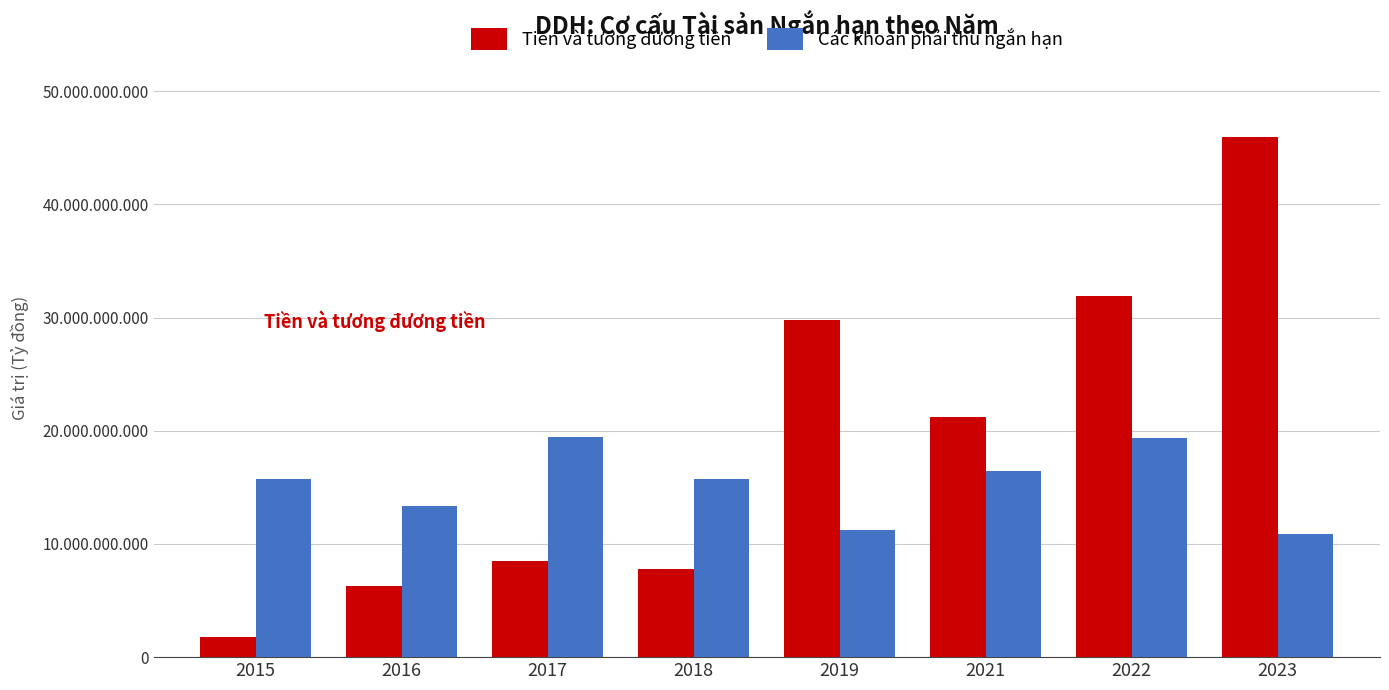

Are the bars grouped side by side (vs. stacked)?

Yes